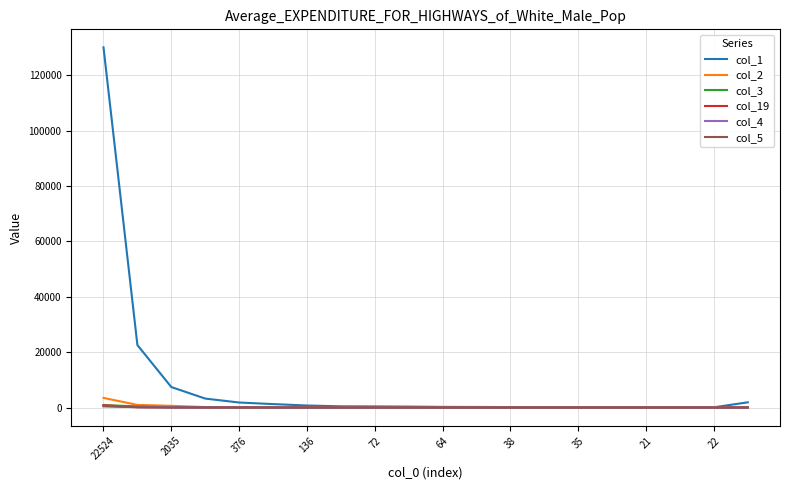

Which series has the largest range (max minus min)?

col_1